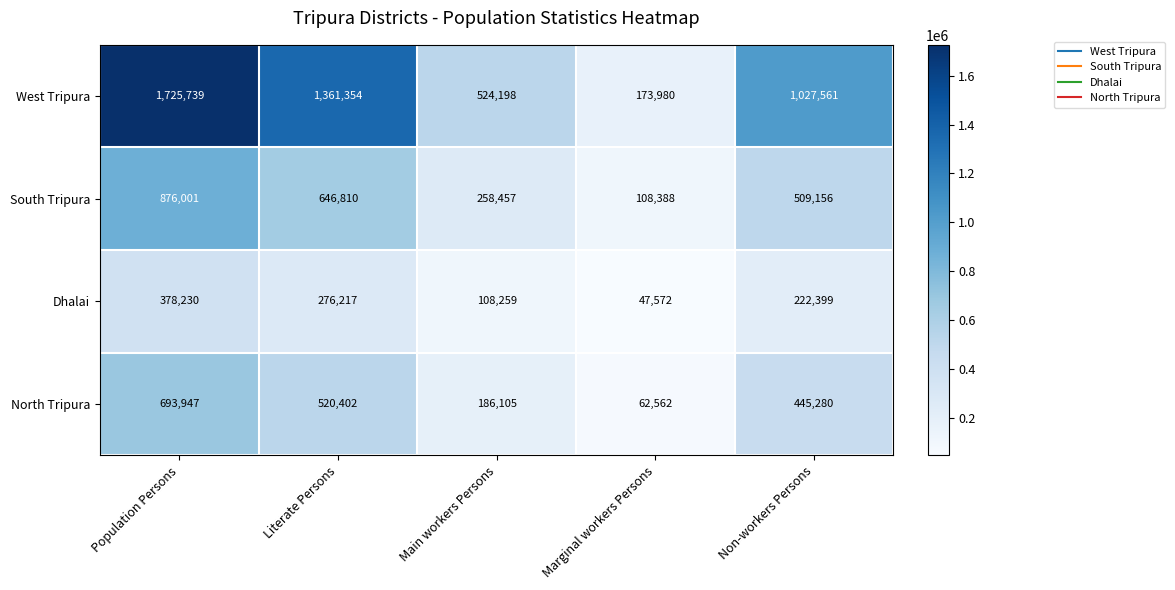

Count the South Tripura values in the range 258457 to 646810.

3